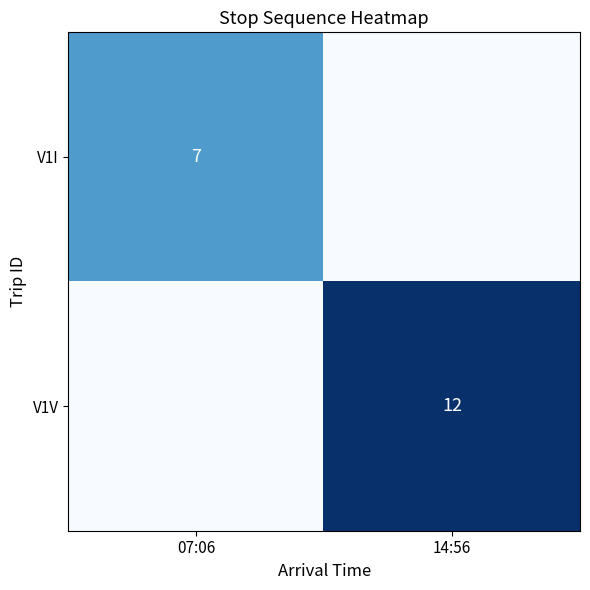

True or false: V1V has a value of 12 at 14:56.

True